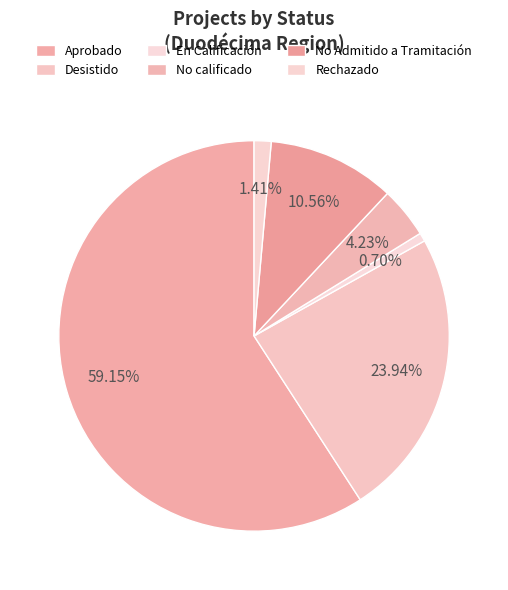

How many segments does this pie chart have?

6